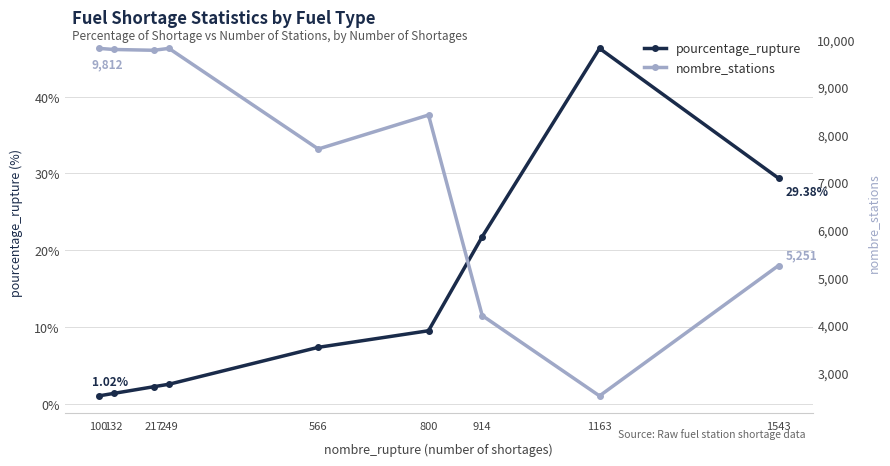

What is the difference between the second highest and minimum values in the nombre_stations series?

7300.0